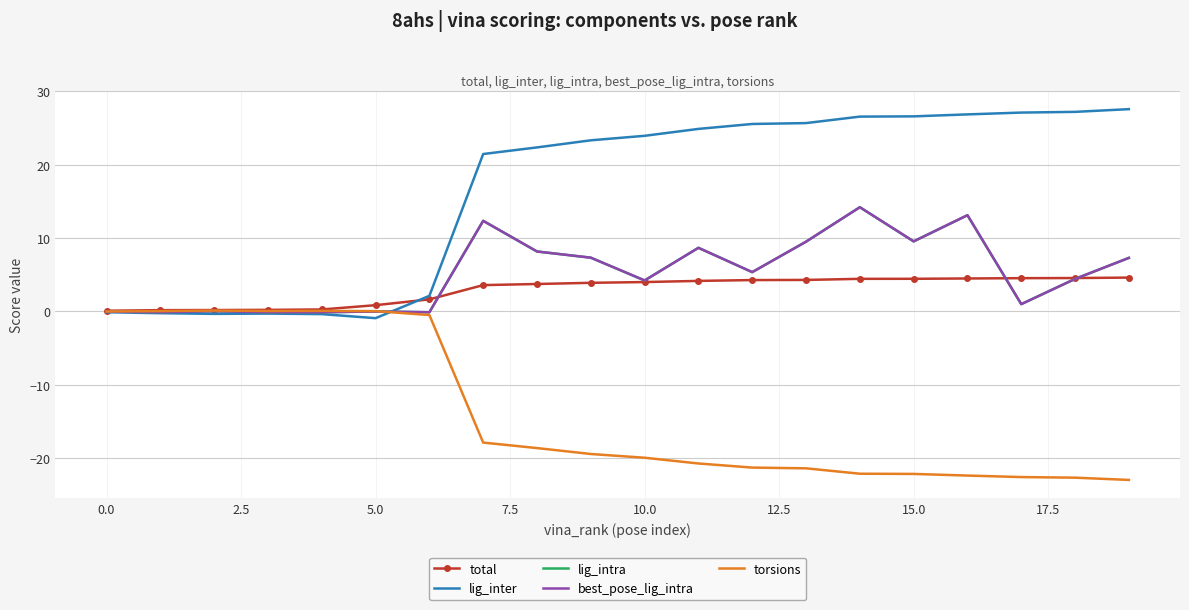

Which series has the largest total across all categories?

lig_inter